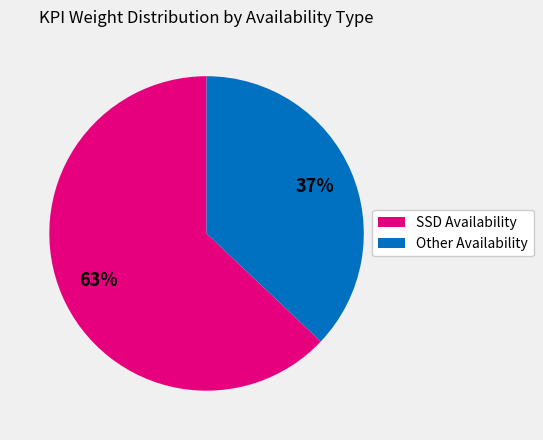

Does any single category account for the majority?

Yes